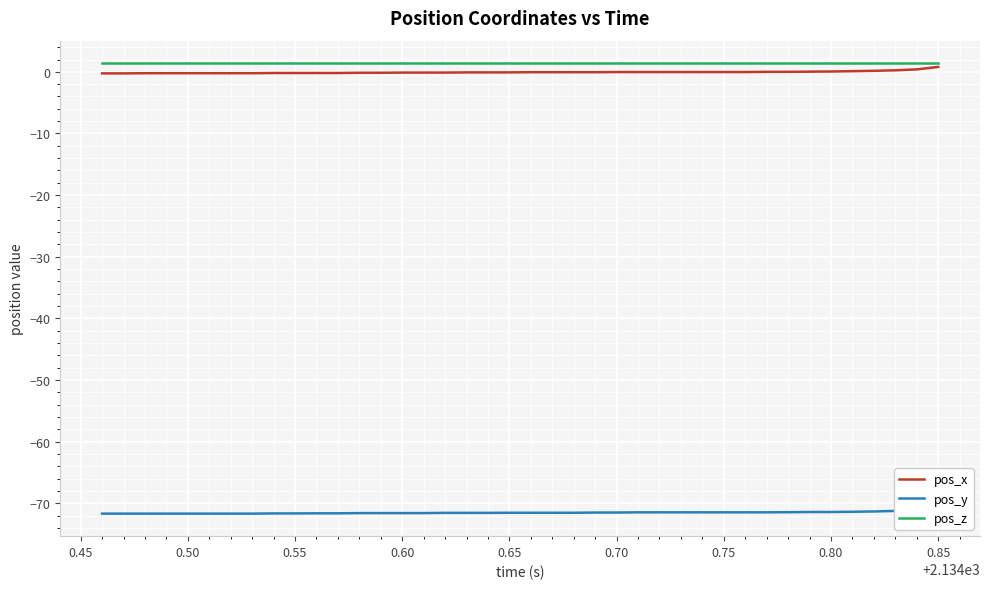

What is the value of the pos_x point at the 37th from the left?

0.2